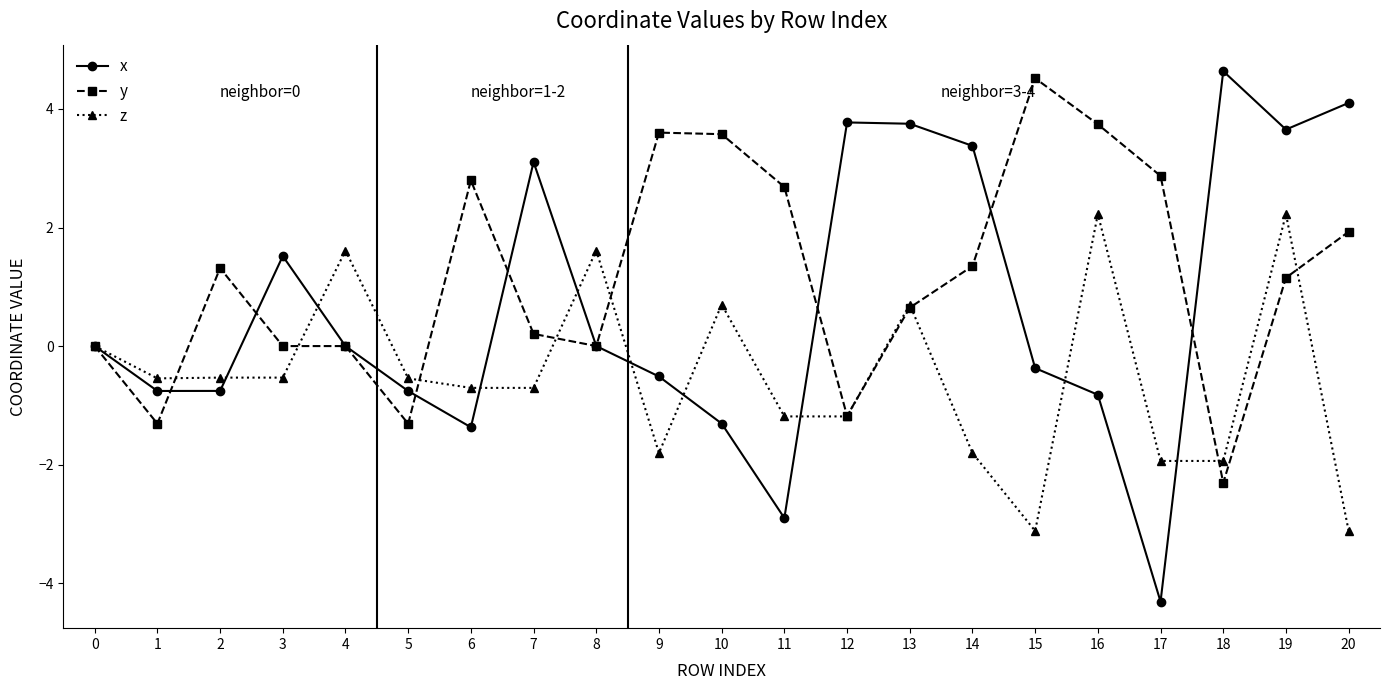

What is the spread (max minus min) of values at 11?

5.6